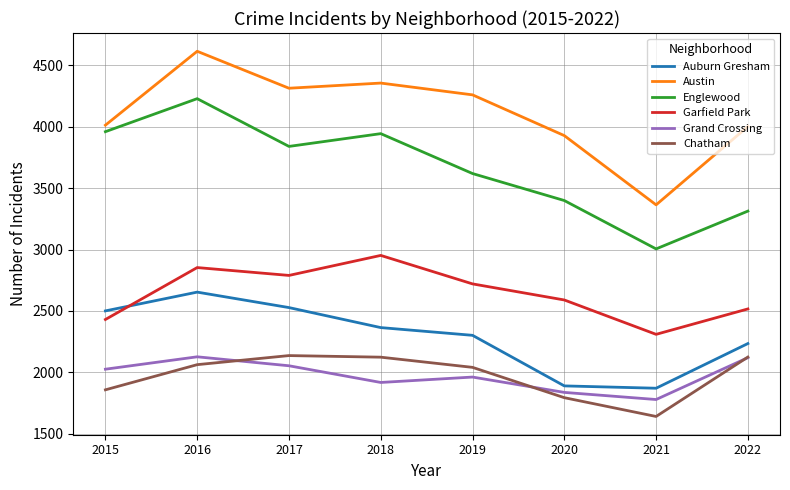

True or false: Grand Crossing and Englewood intersect in this chart.

False